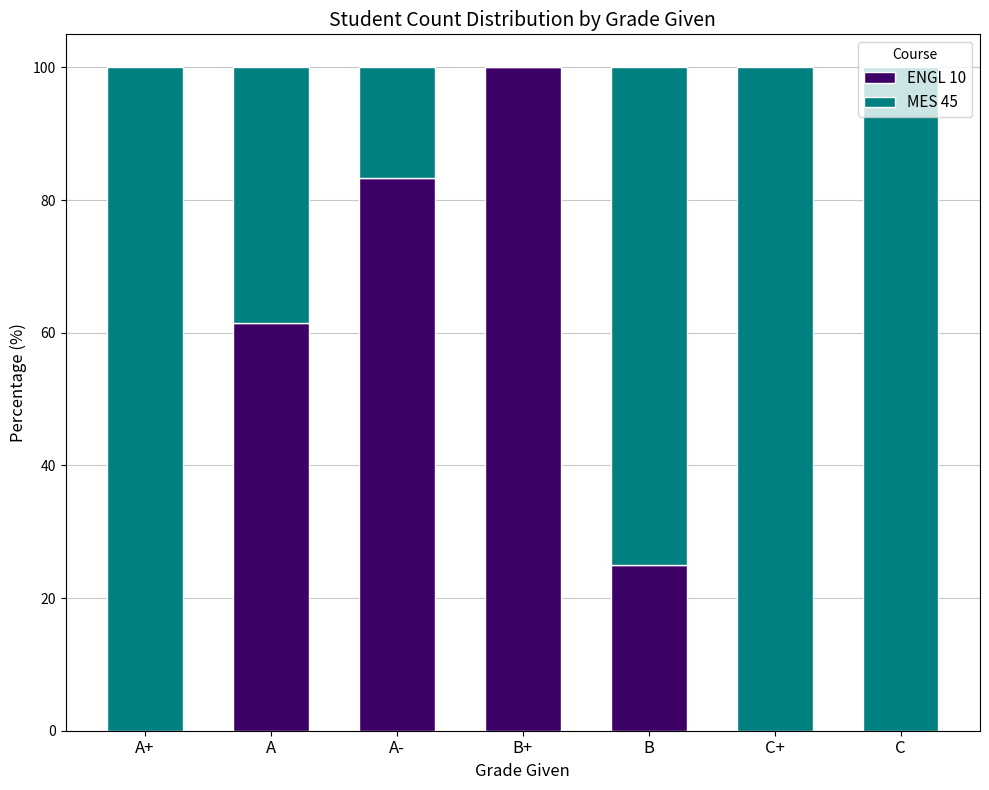

What is the total value across all series at B+?

100.0